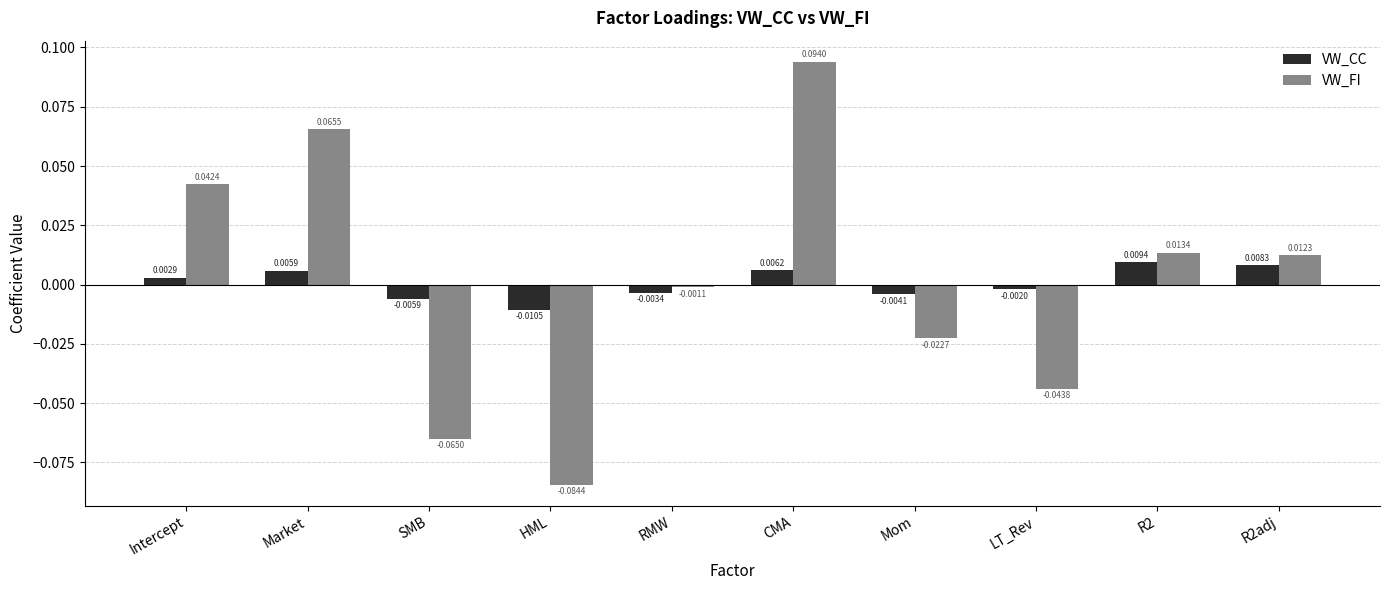

Between Mom and R2, which series saw the biggest shift?

VW_FI